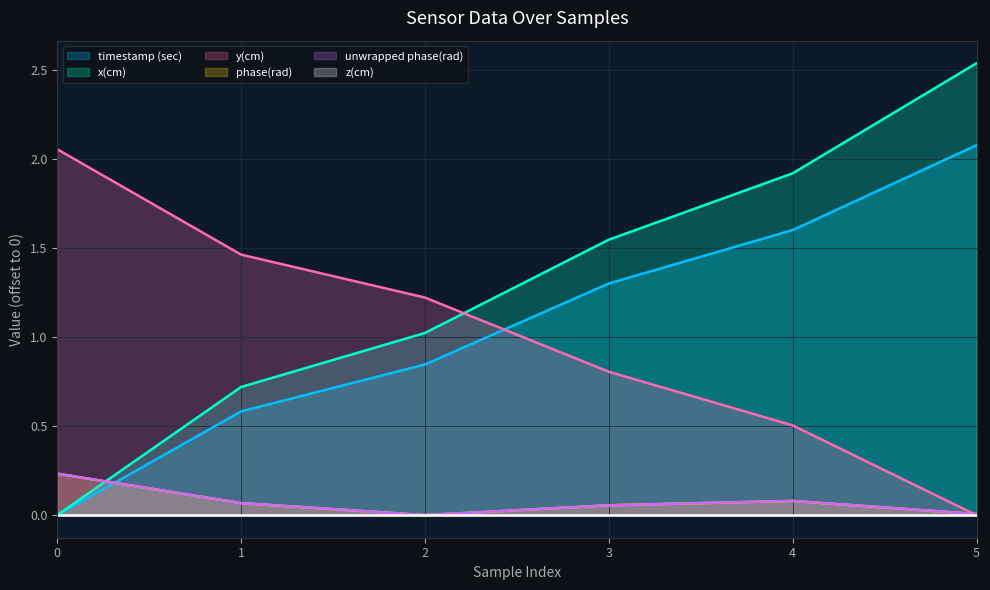

The x(cm) series shows 1.3 at 0. True or false?

False